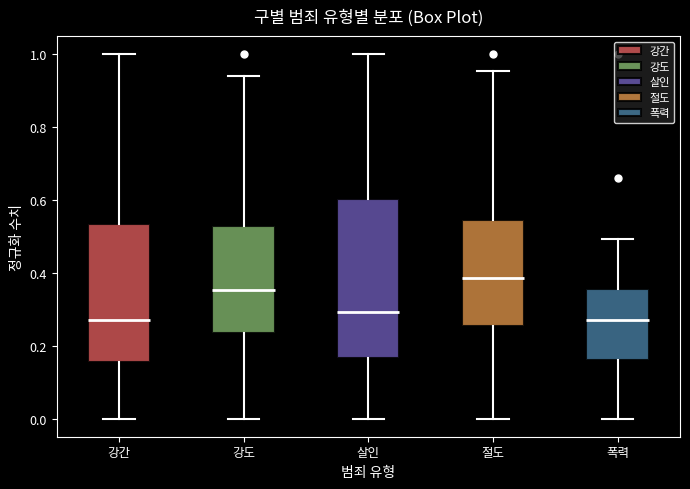

Comparing the boxes themselves (not the whiskers), which one is the tallest?

살인